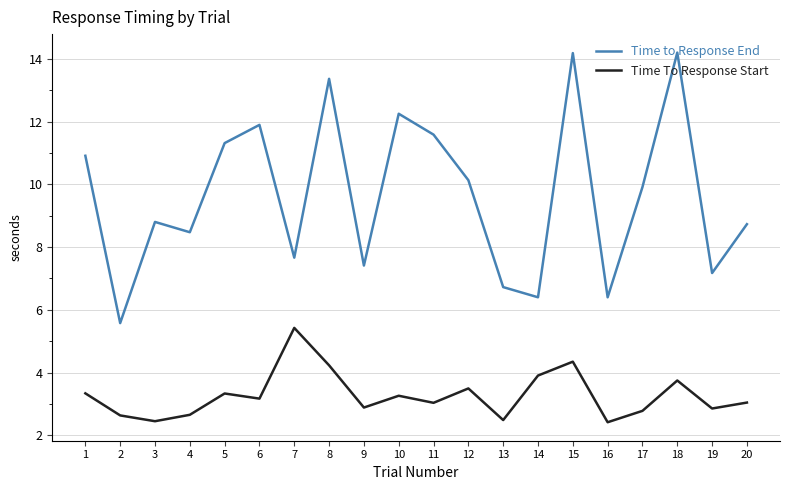

What is the sum of the Time to Response End values at 20 and 11?

20.3